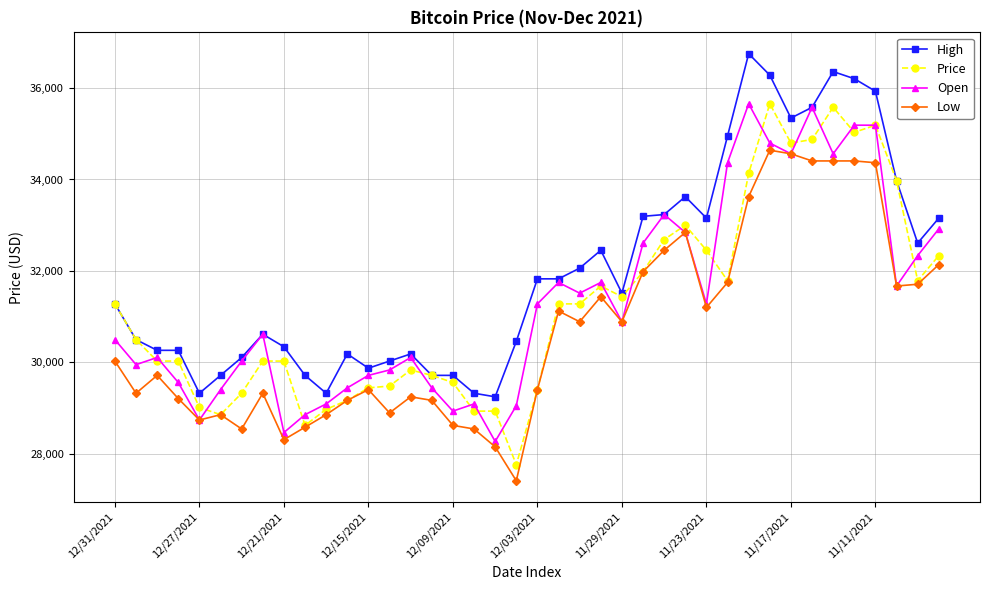

What is the value of the Low point at the 14th from the left?

28893